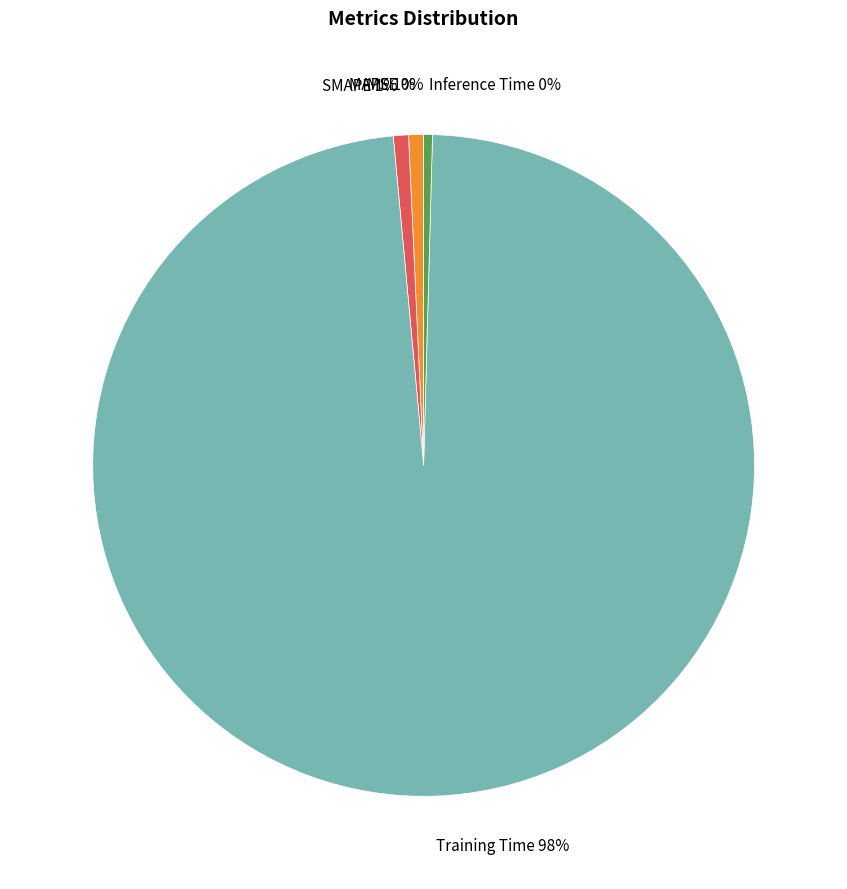

Which has a higher value, SMAPE 1% or Training Time 98%?

Training Time 98%